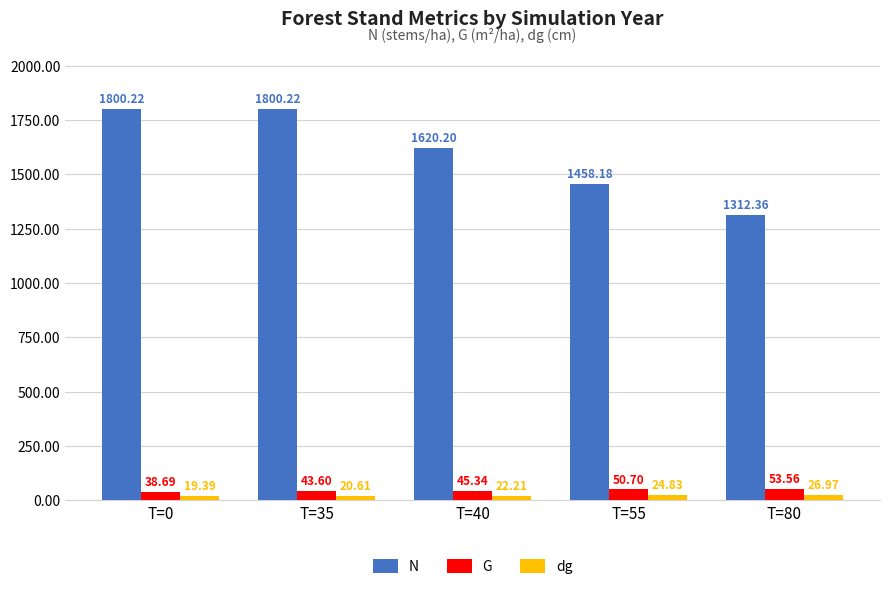

At T=40, list the series in order from largest to smallest.

N, G, dg